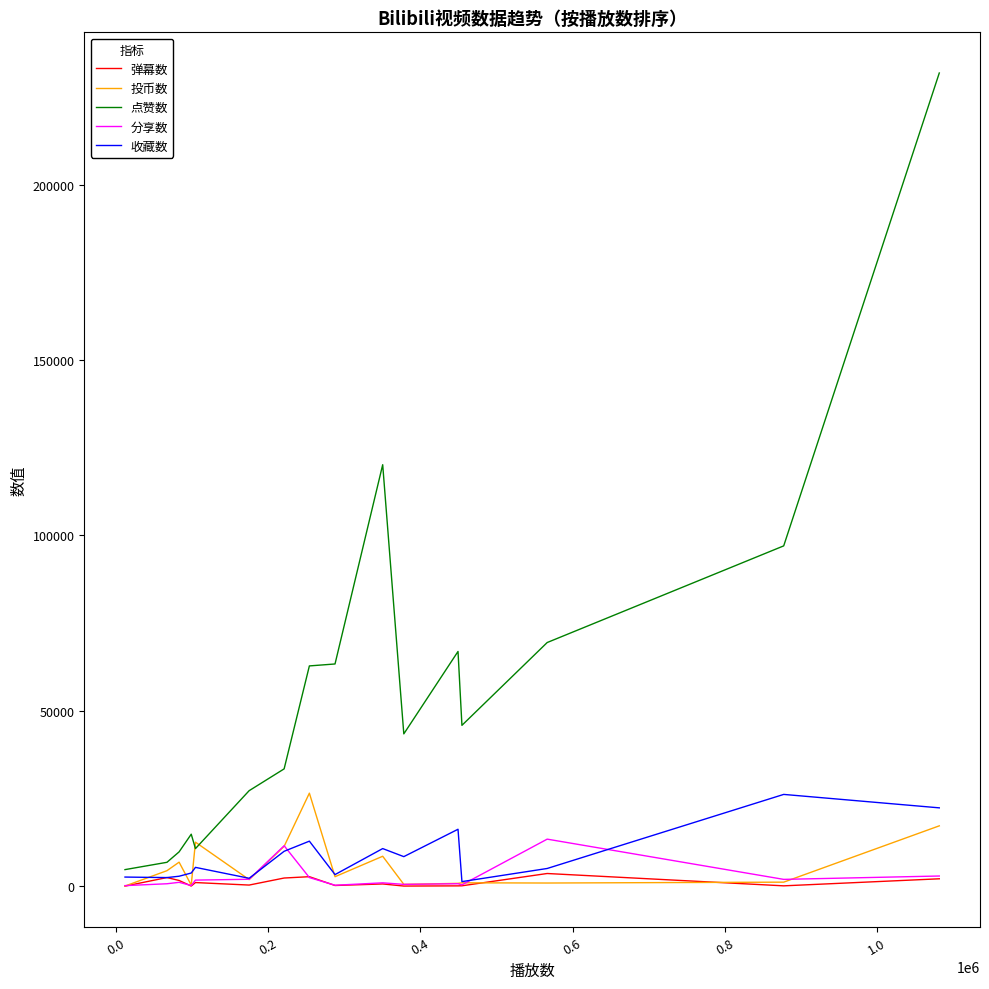

What is the difference between the maximum and minimum values in the 点赞数 series?

227082